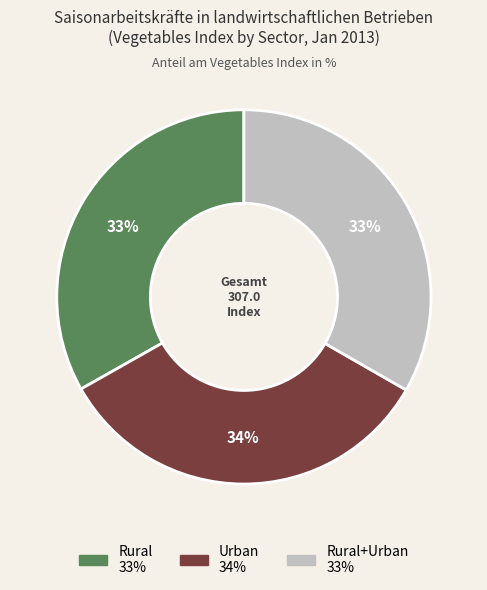

To the nearest percent, what is the average slice percentage?

33%